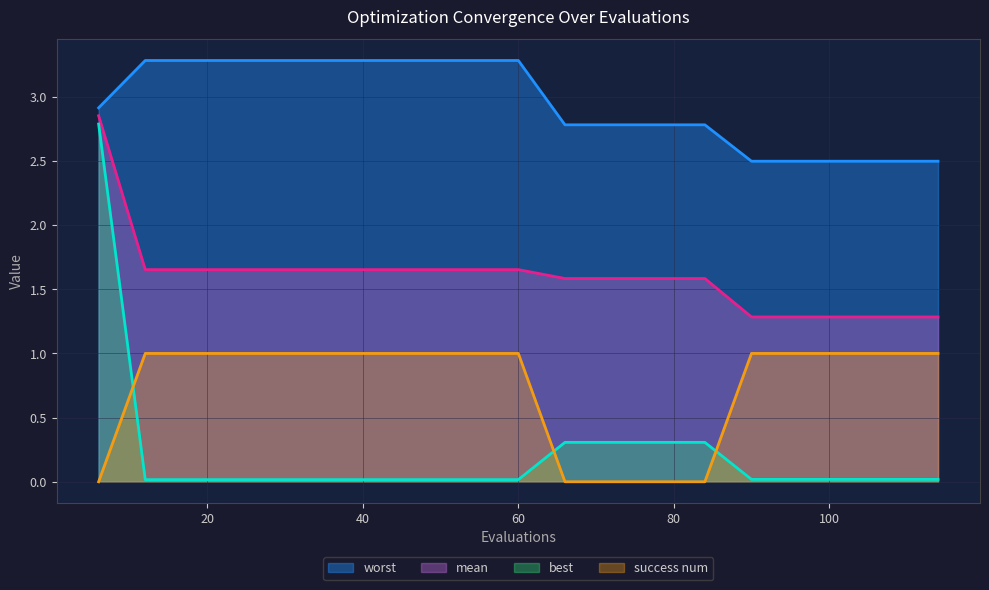

How many worst values are between 2 and 3?

10